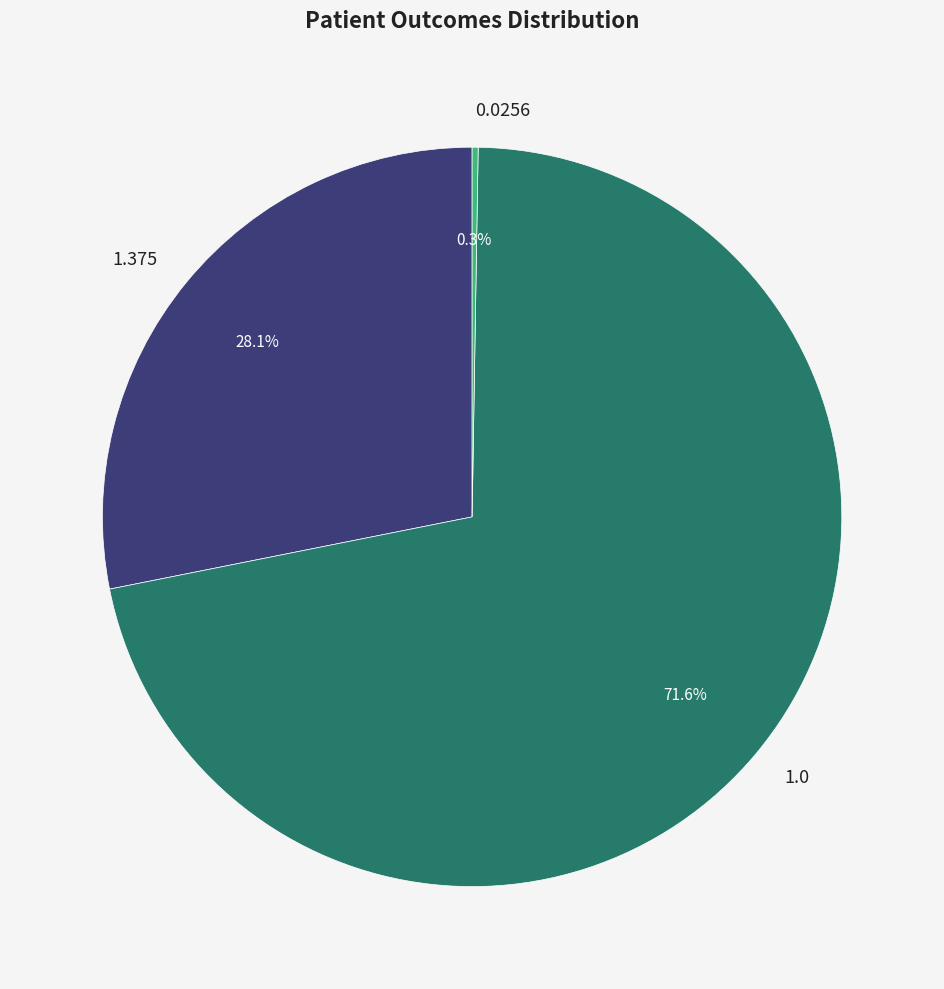

Does any single category account for the majority?

Yes